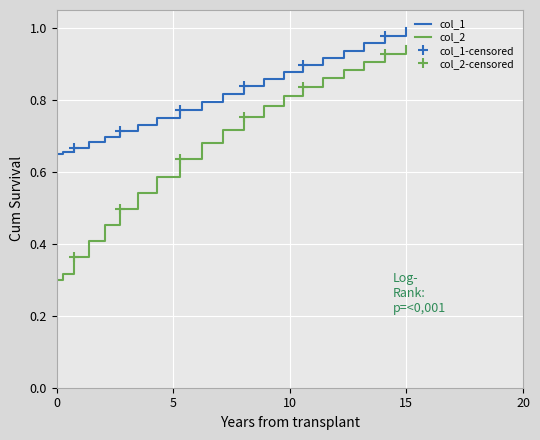

How many lines are shown in the chart?

2